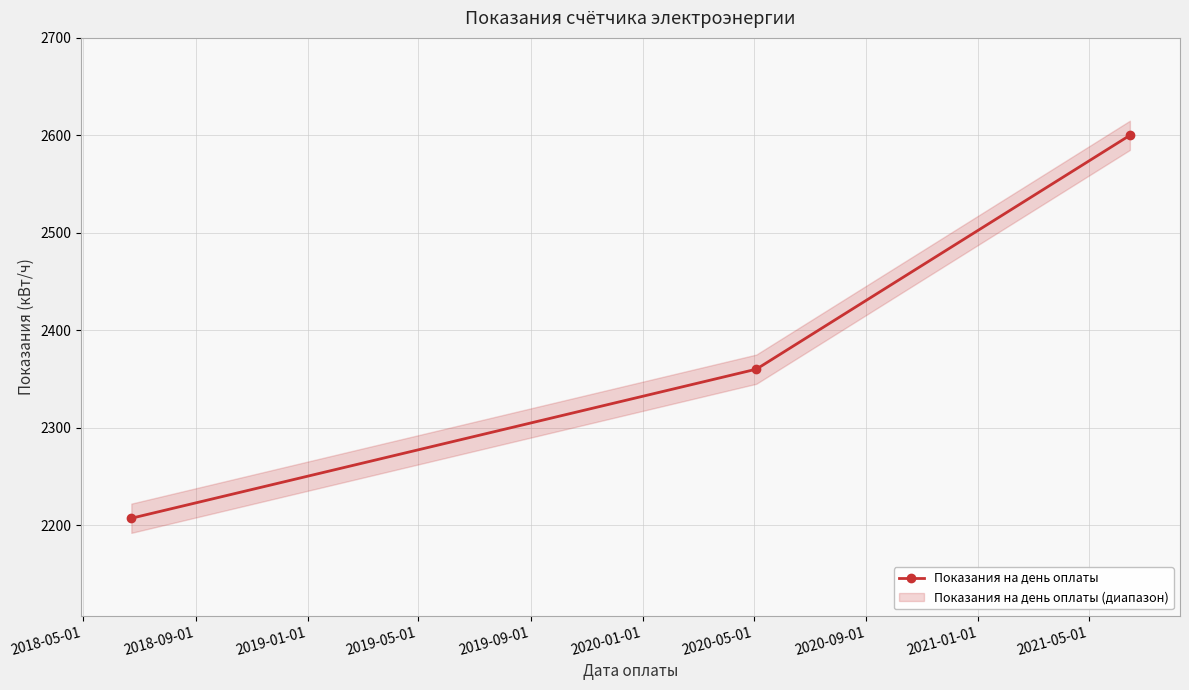

What is the value of the Показания на день оплаты point at the 2nd from the left?

2360